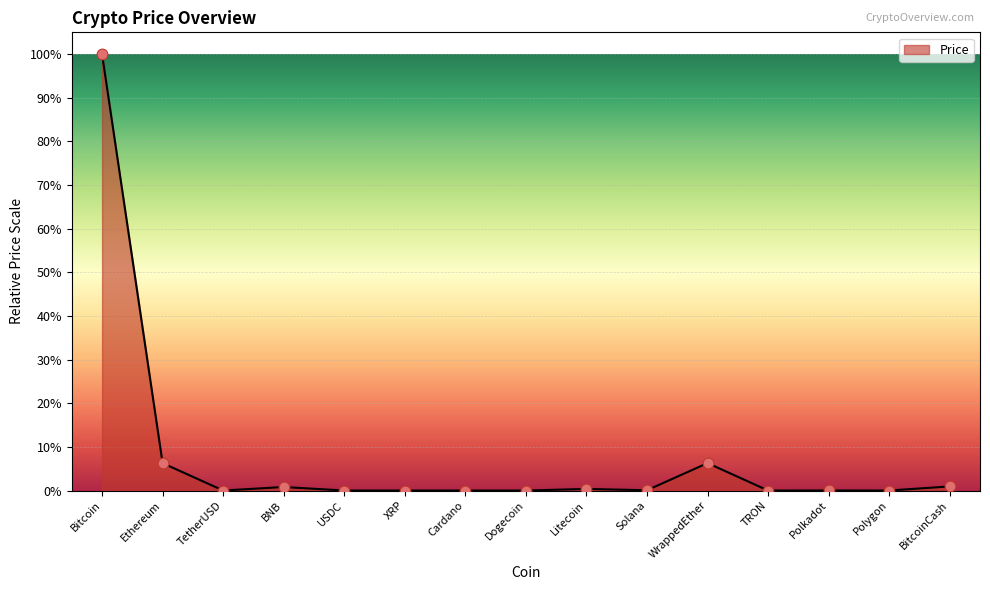

What is the ratio of the value at Ethereum to the value at Bitcoin?

0.1